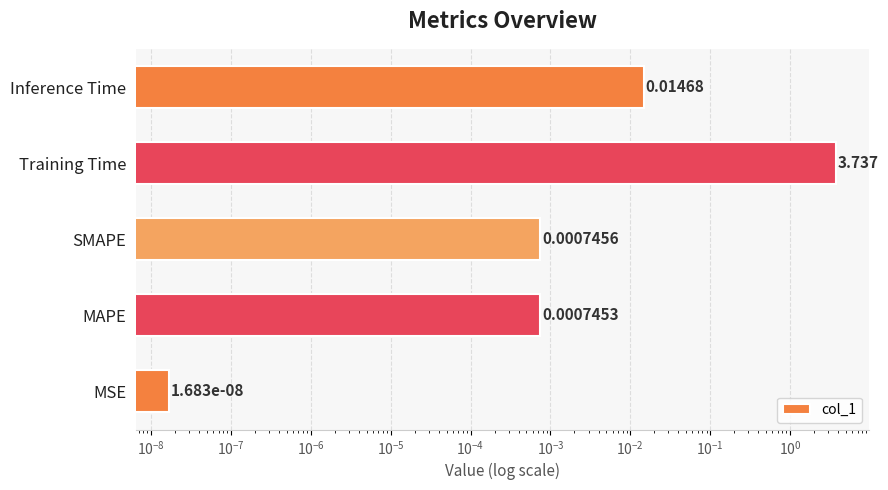

What is the sum of all values?

3.8